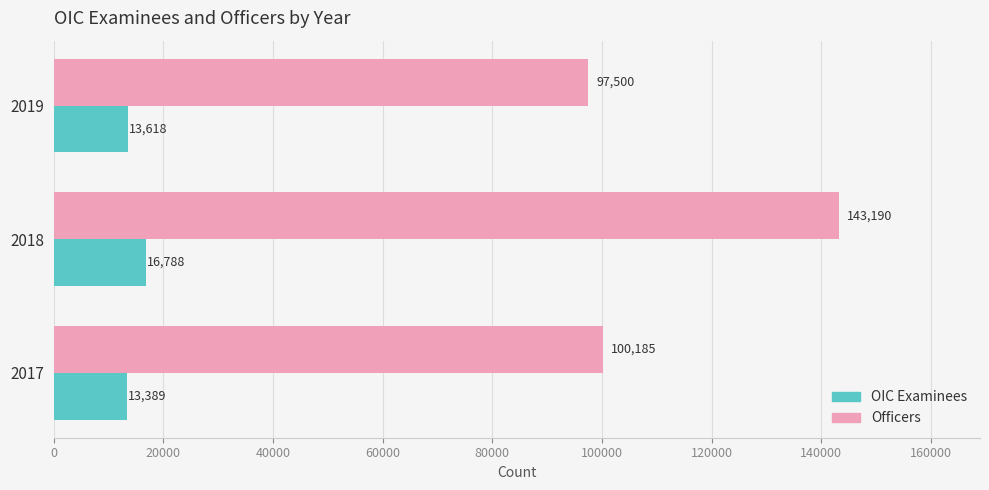

Rank the categories by Officers value from lowest to highest.

2019, 2017, 2018